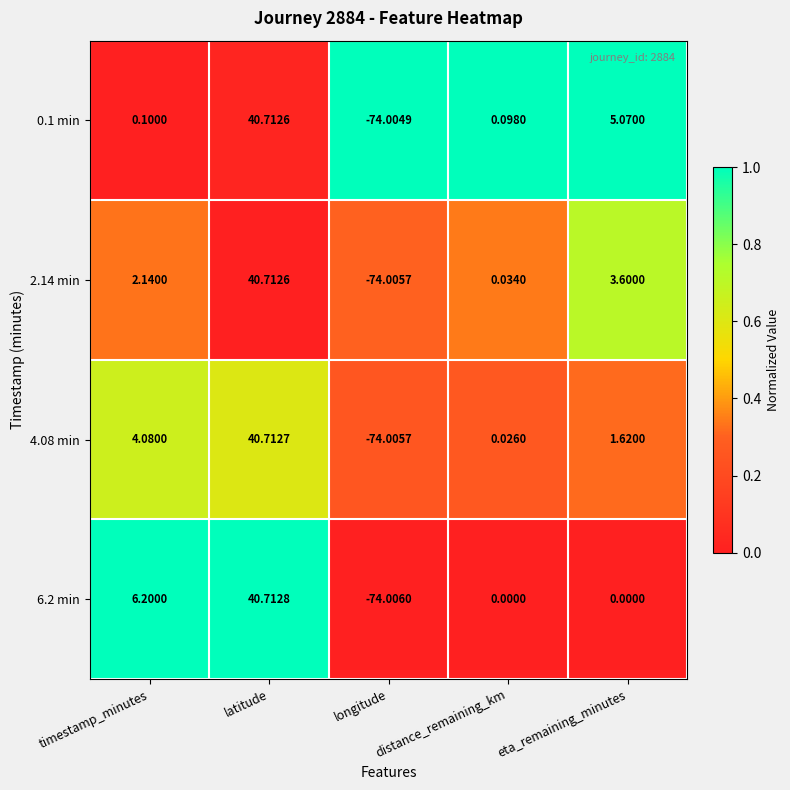

Between distance_remaining_km and eta_remaining_minutes, which series saw the biggest shift?

0.1 min